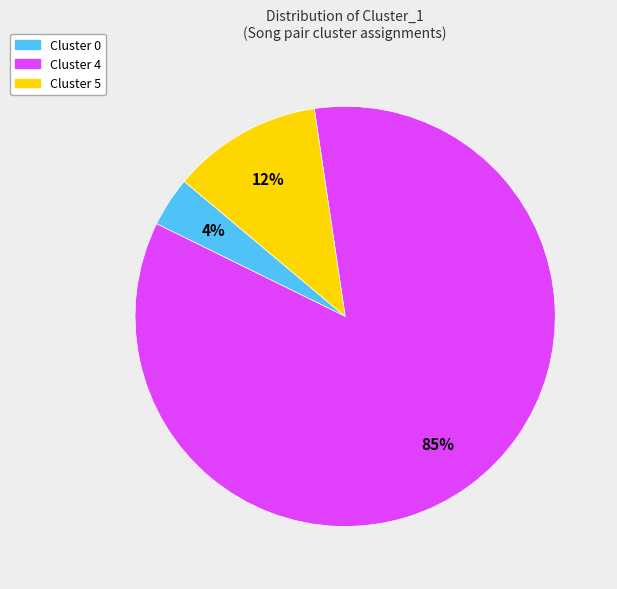

To the nearest percent, what is the average slice percentage?

33%